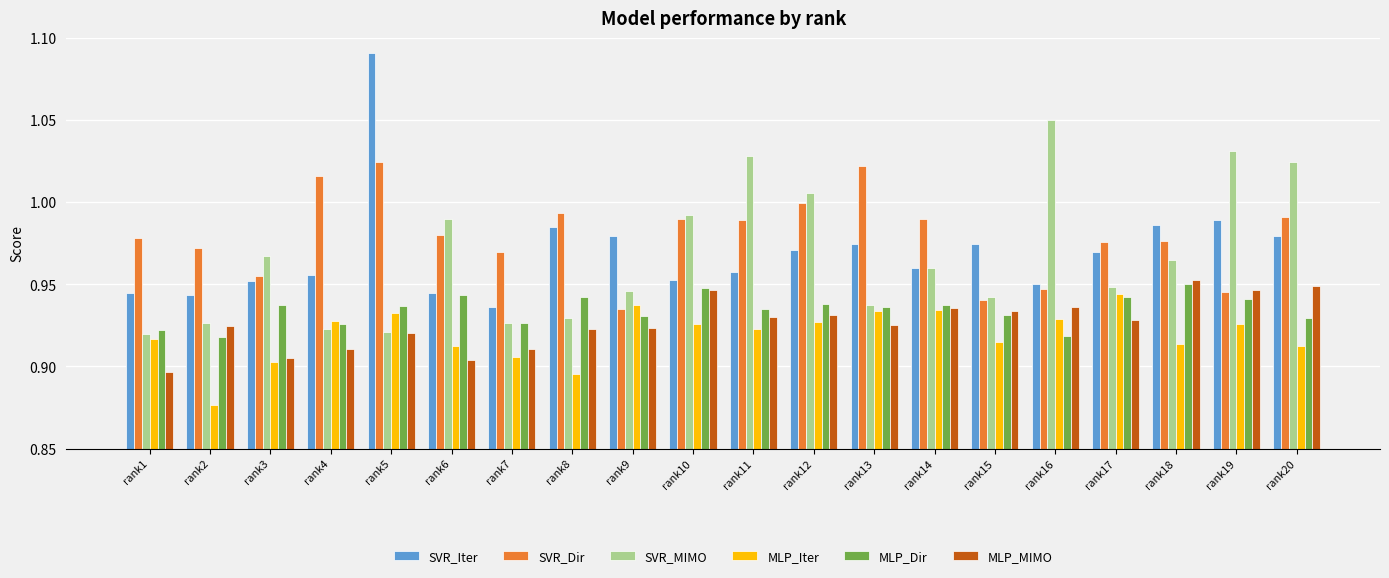

List the series in order of their peak value, highest first.

SVR_Iter, SVR_MIMO, SVR_Dir, MLP_MIMO, MLP_Dir, MLP_Iter